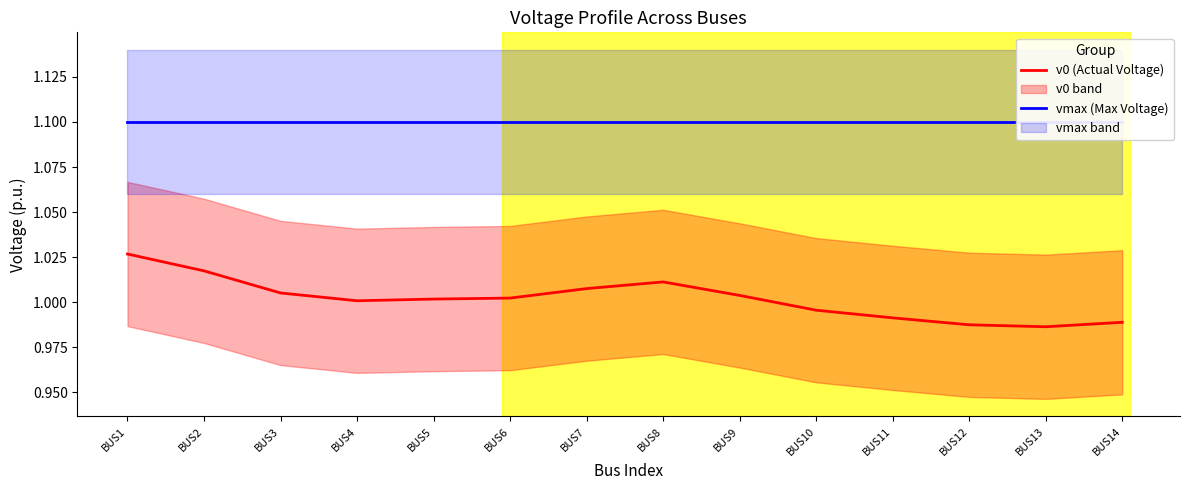

What is the maximum value shown in the chart?

1.1